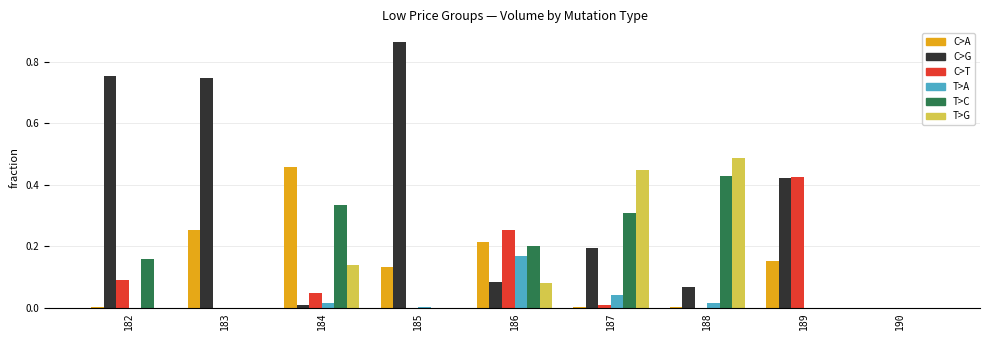

Which series has the largest total across all categories?

C>G